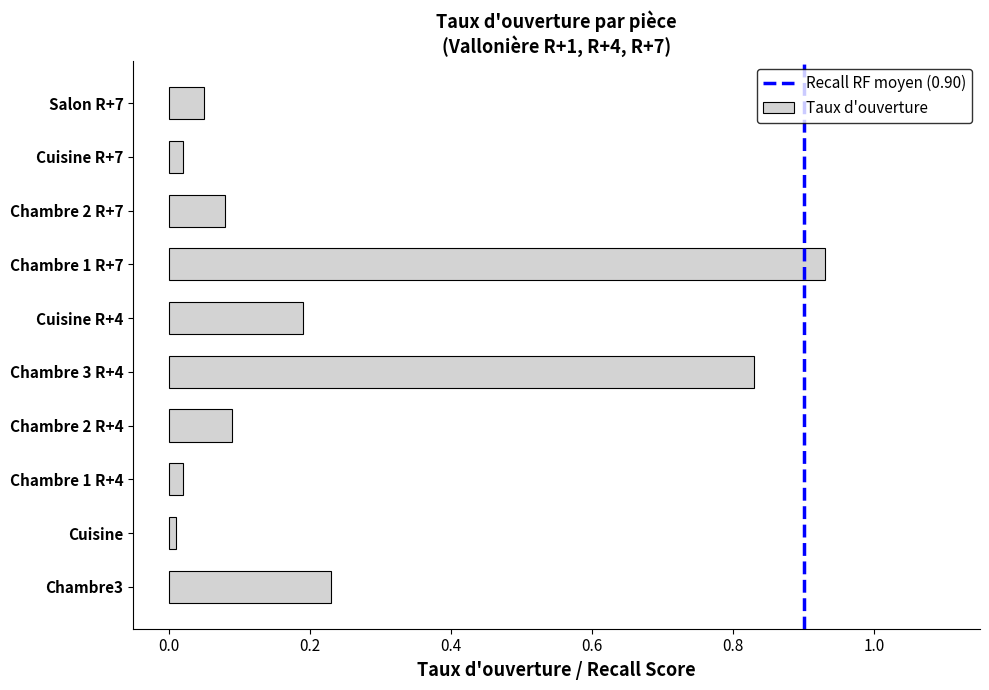

Does the chart contain stacked bars?

No